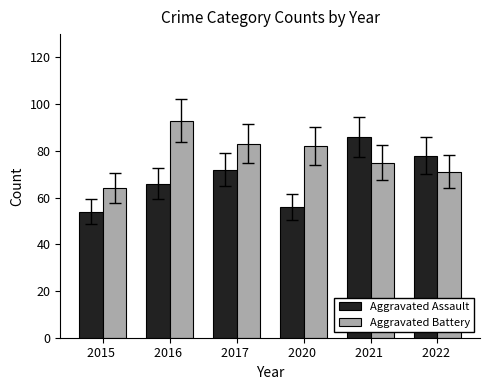

Reading right to left, extract all data points from this chart.

Aggravated Assault: 2022 =78	2021 =86	2020 =56	2017 =72	2016 =66	2015 =54
Aggravated Battery: 2022 =71	2021 =75	2020 =82	2017 =83	2016 =93	2015 =64